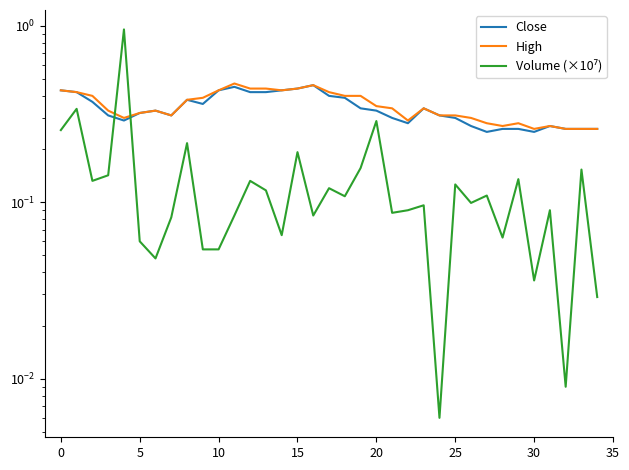

What is the spread (max minus min) of values at 30?

0.2